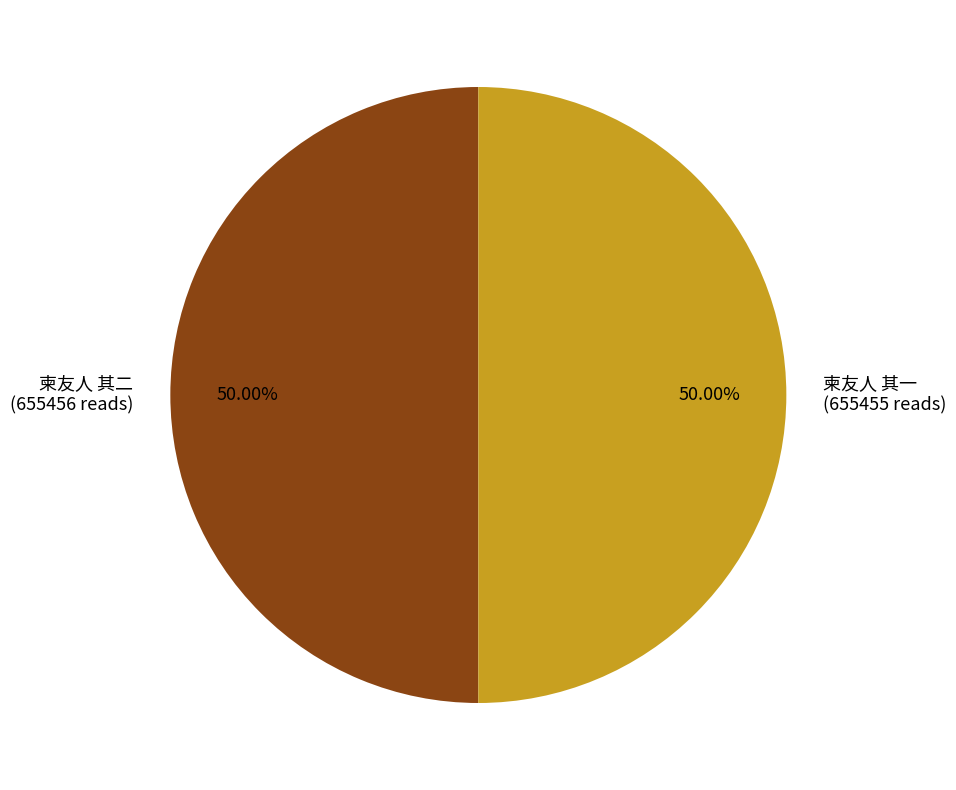

What percentage do 柬友人 其二 and 柬友人 其一 together represent?

100.0%